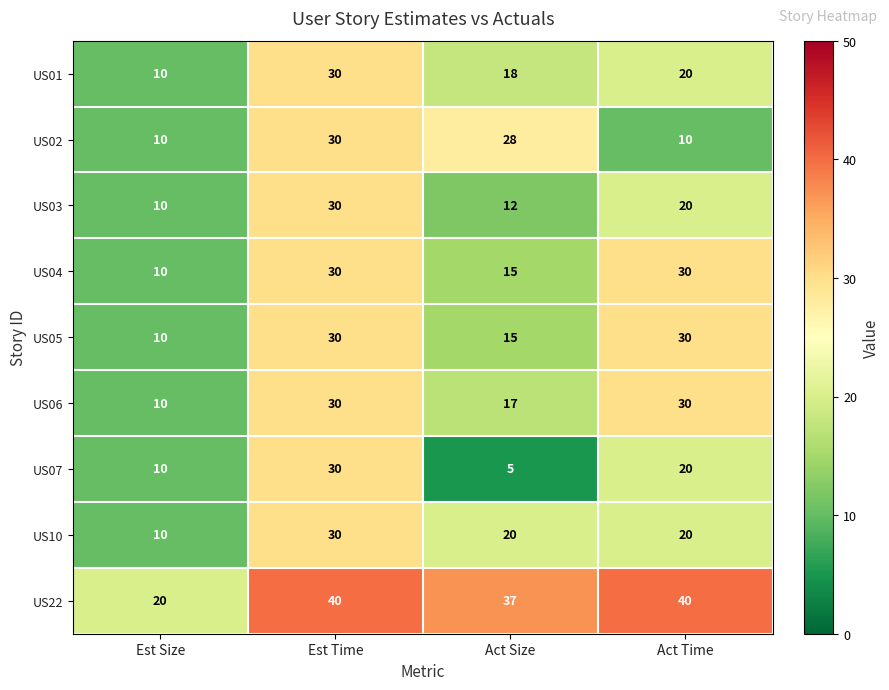

What is the lowest value of the US04 series?

10